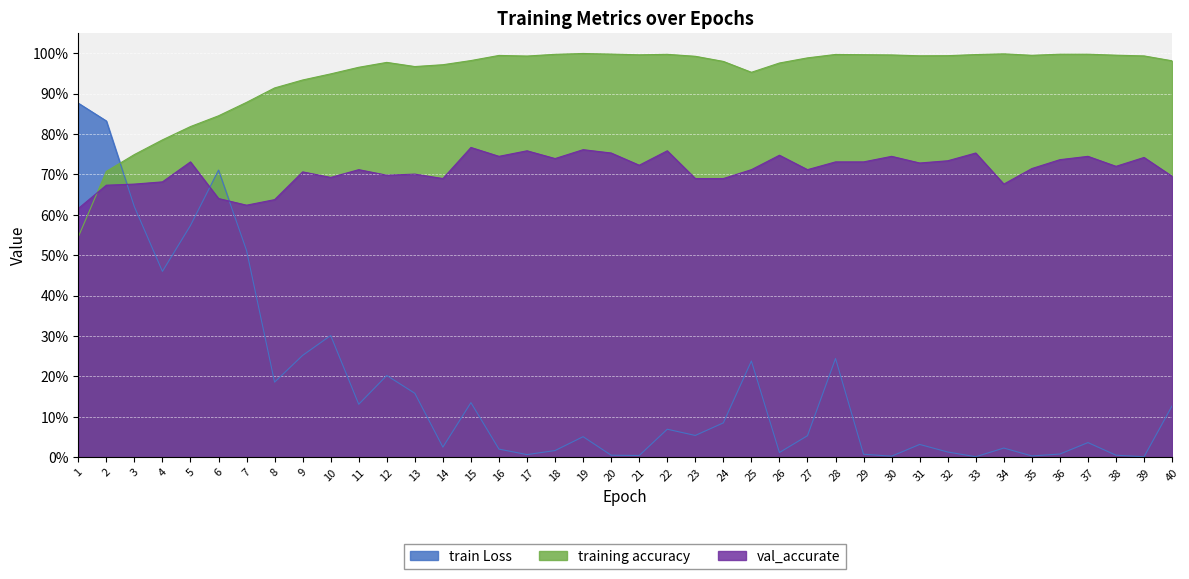

Where is the first local minimum for training accuracy?

13